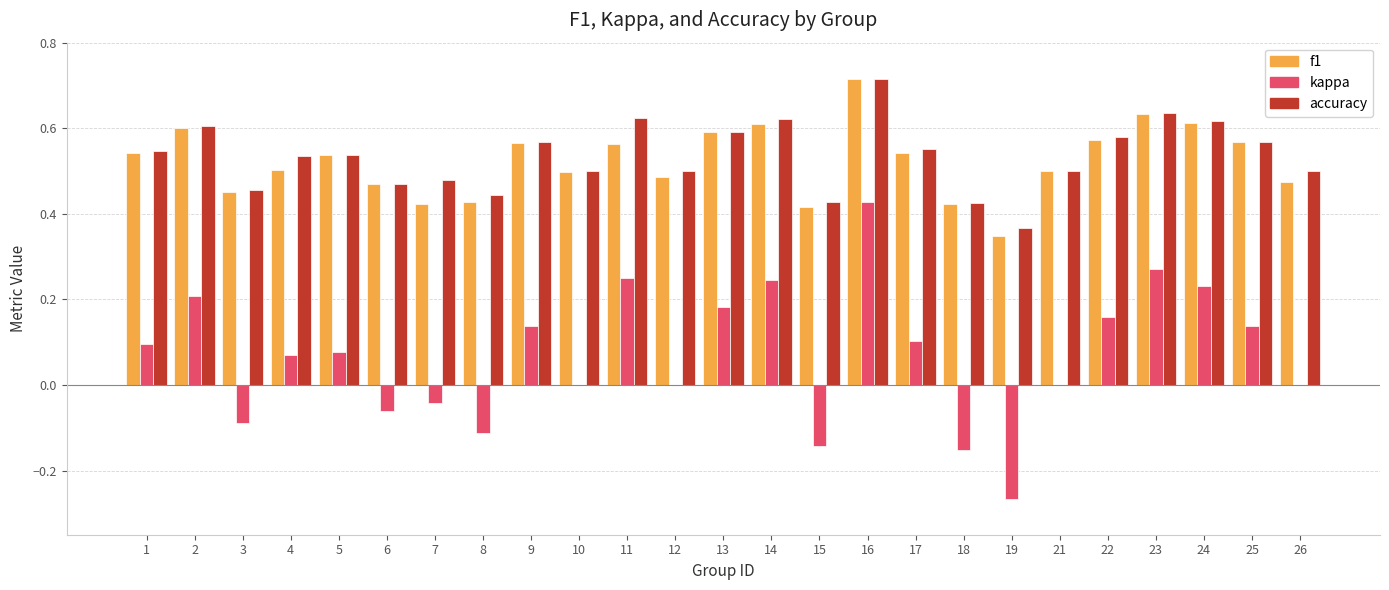

What is the sum of all accuracy values?

13.4